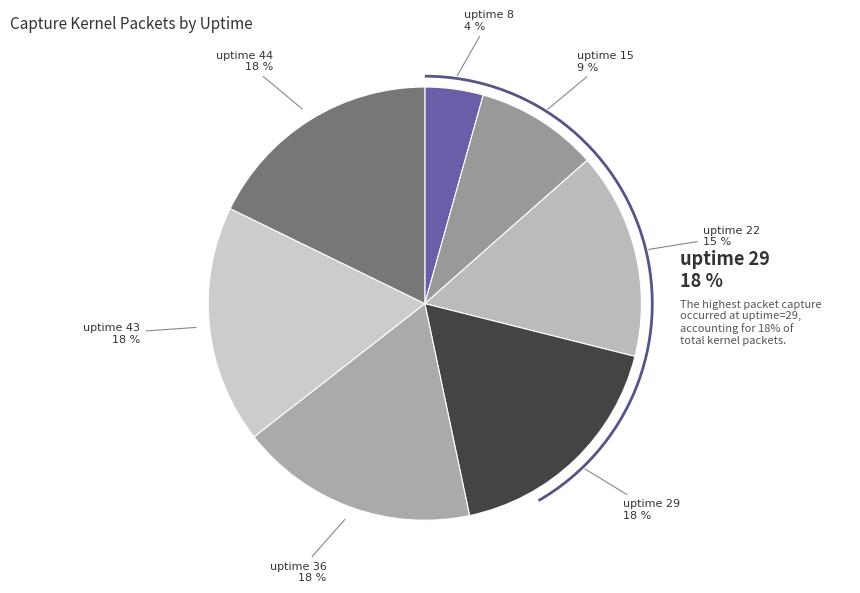

Rank the categories by value from lowest to highest.

8, 15, 22, 29, 36, 43, 44